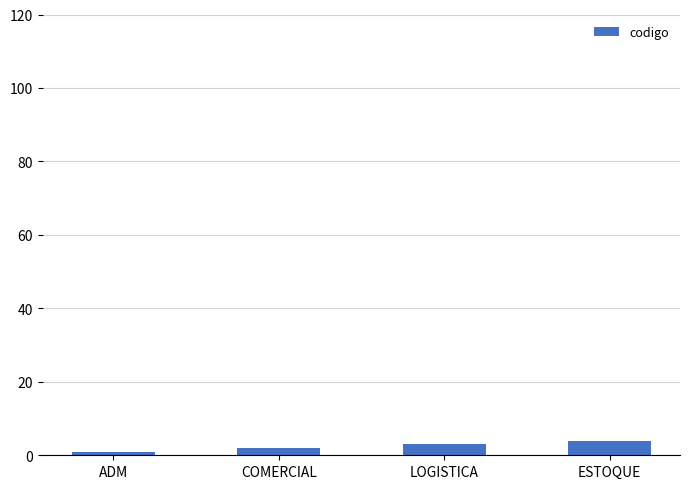

Count the number of categories in the chart.

4